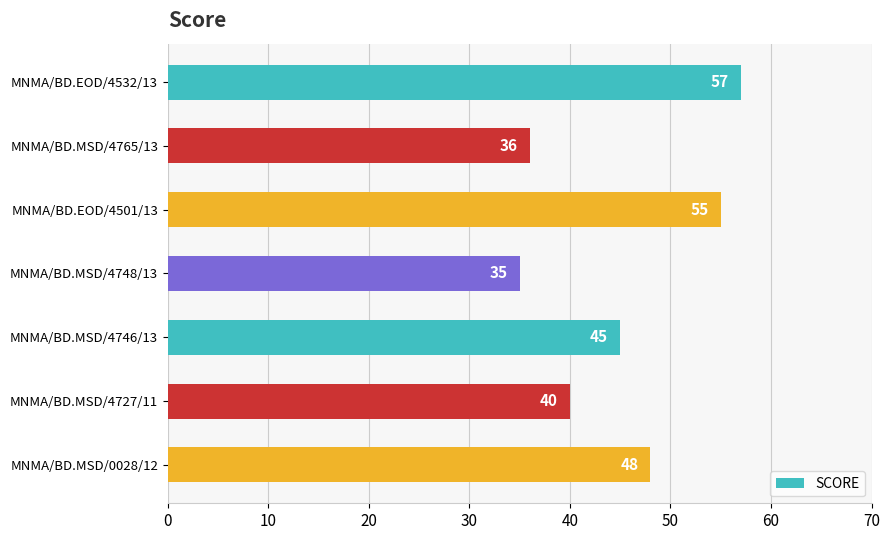

What is the maximum value shown in the chart?

57